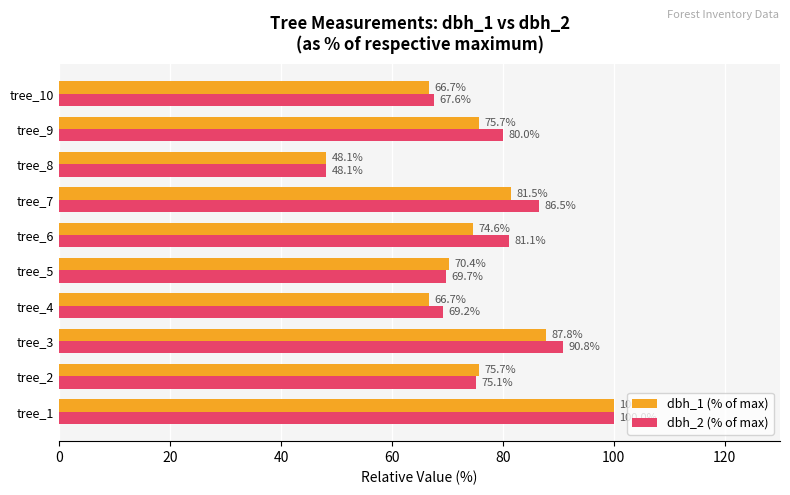

At which label is dbh_2 (% of max) closest to 74?

tree_2